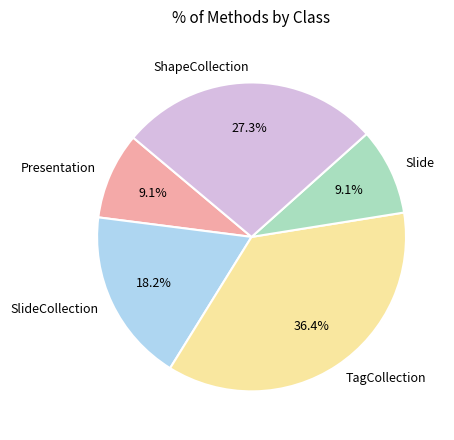

Is there any slice that represents more than half of the pie?

No